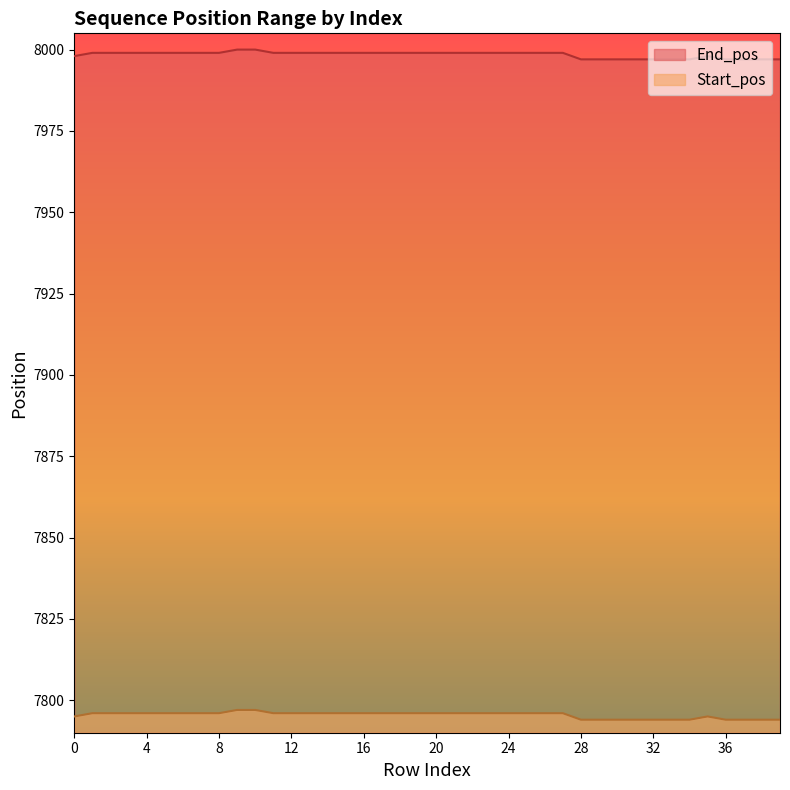

What is the spread (max minus min) of values at 13?

203